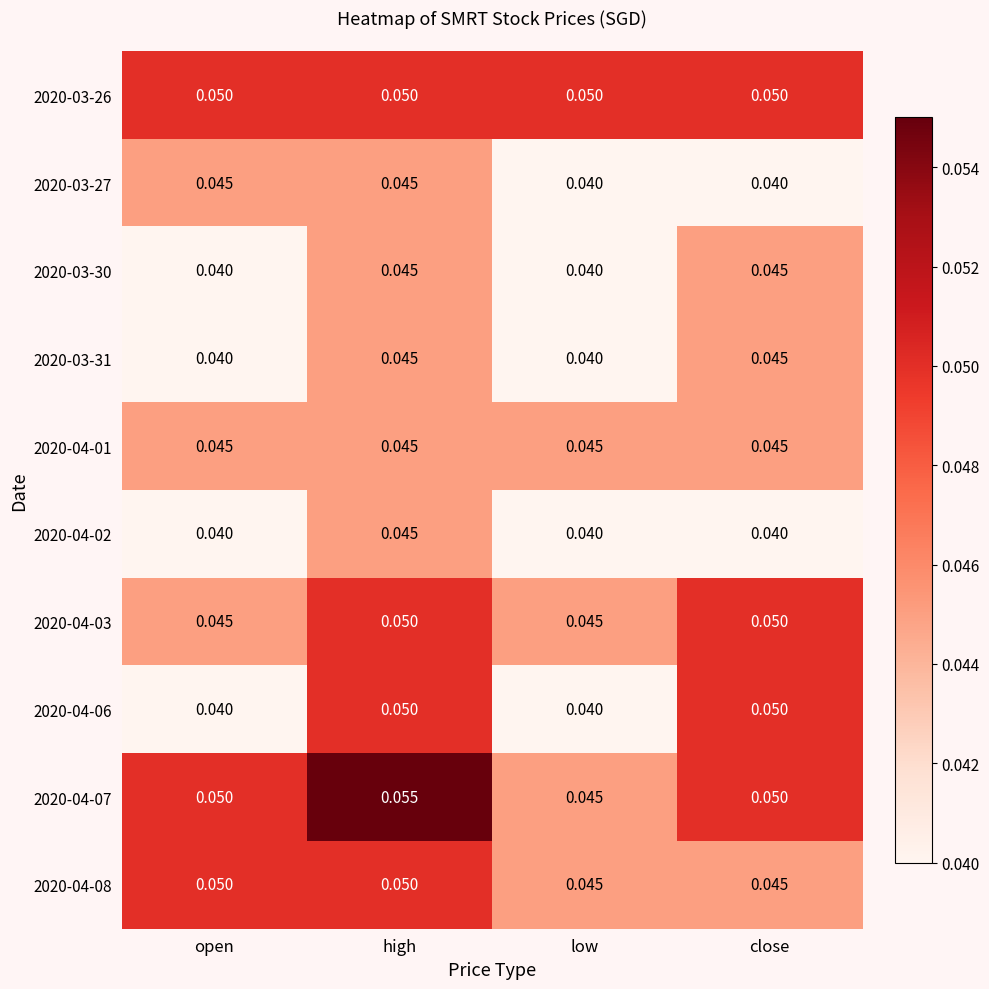

At which label does 2020-04-02 reach its peak?

high